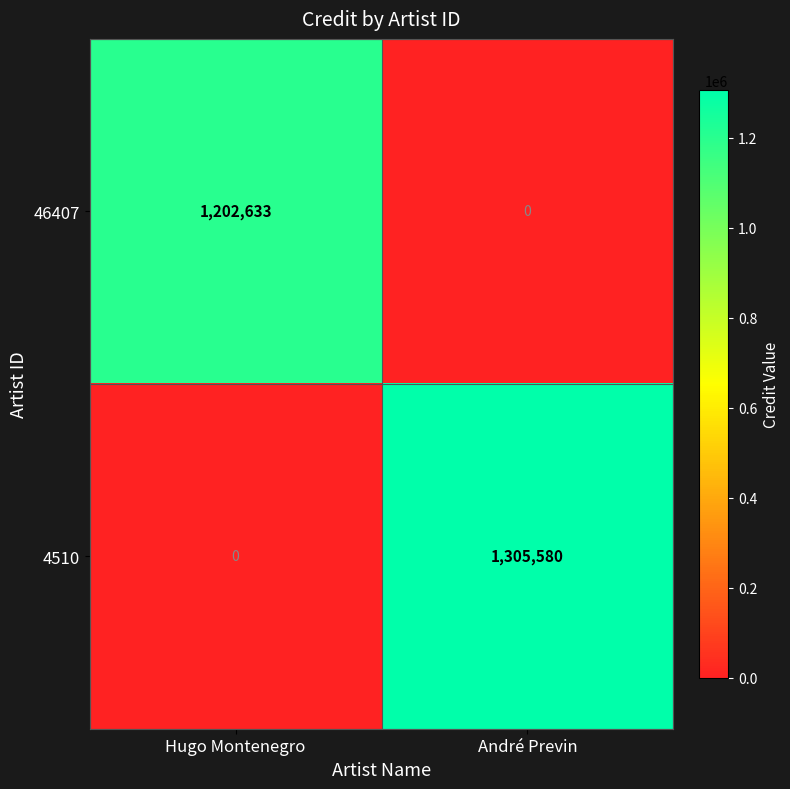

Rank the series by their average value, from lowest to highest.

46407, 4510